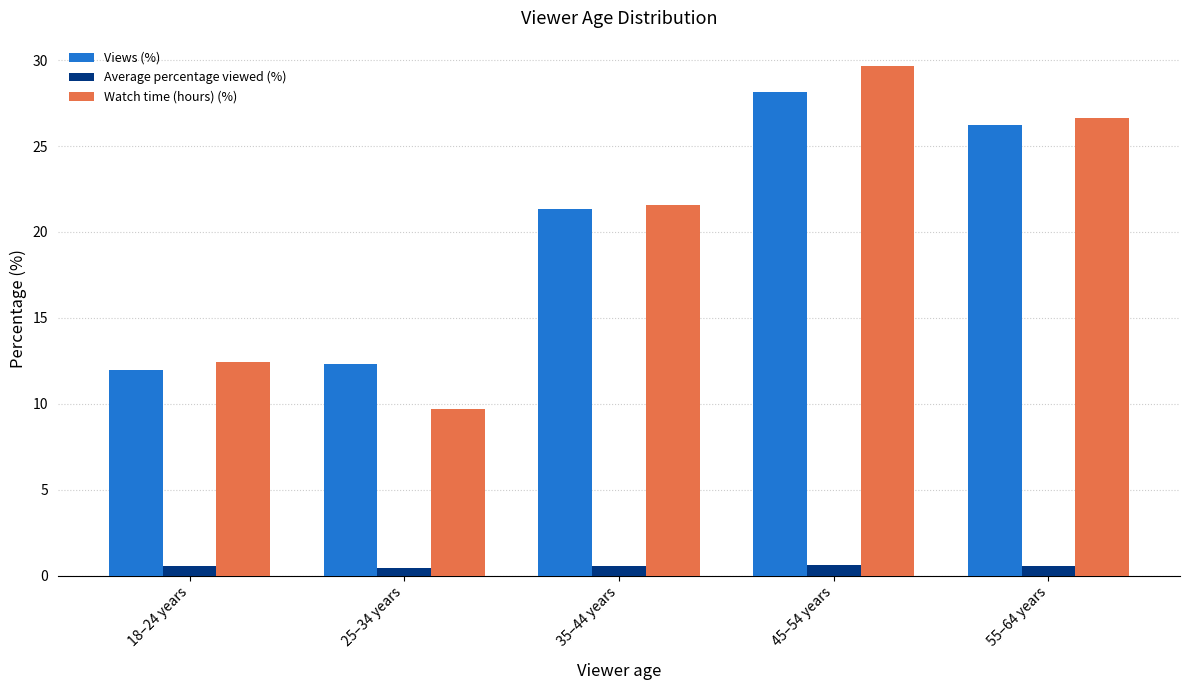

At which label is Watch time (hours) (%) closest to 19?

35–44 years